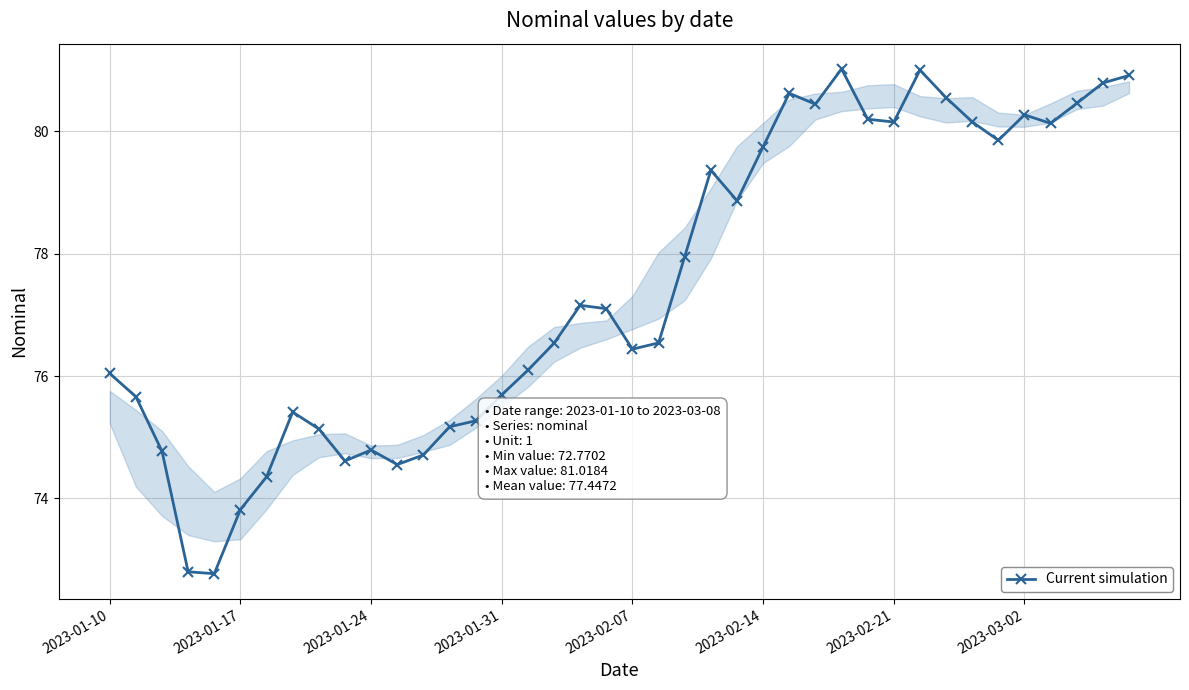

What is the smallest value displayed?

72.8